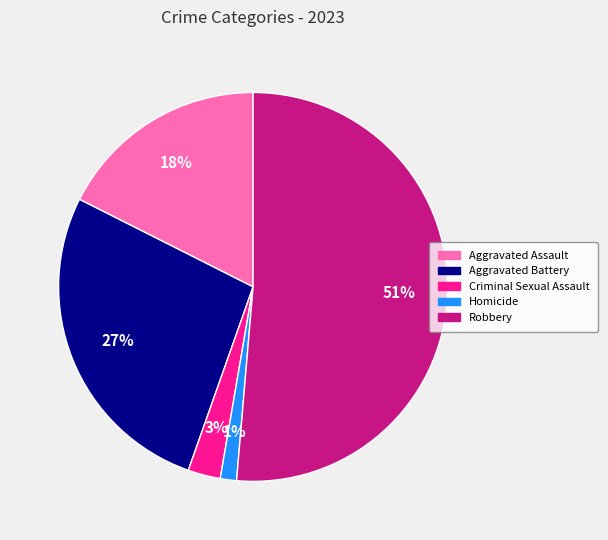

To the nearest percent, what is the difference between the largest and smallest slice percentages?

50%